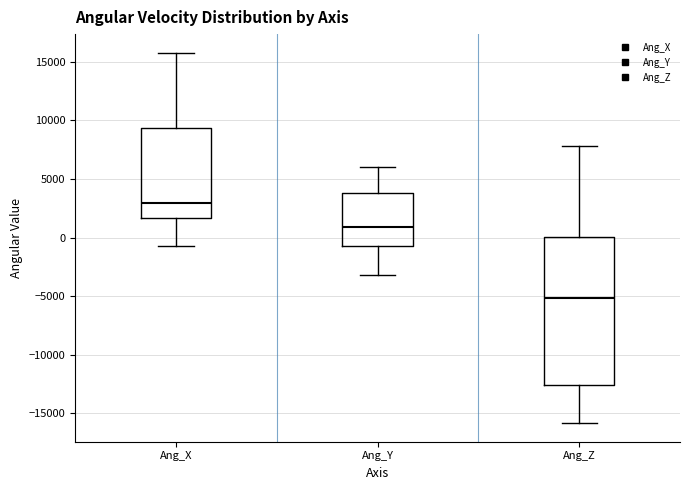

Which box is the tallest, from its lower edge to its upper edge?

Ang_Z